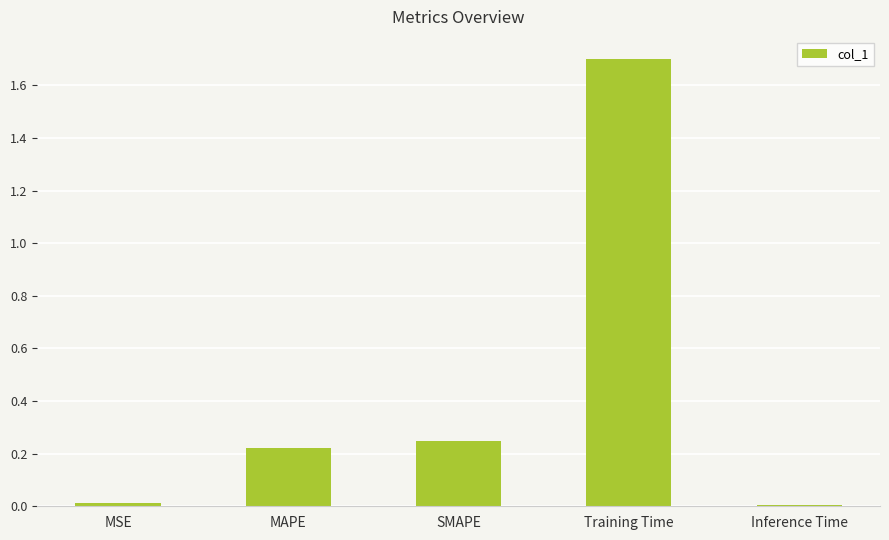

True or false: the data shows 0.4 at SMAPE.

False